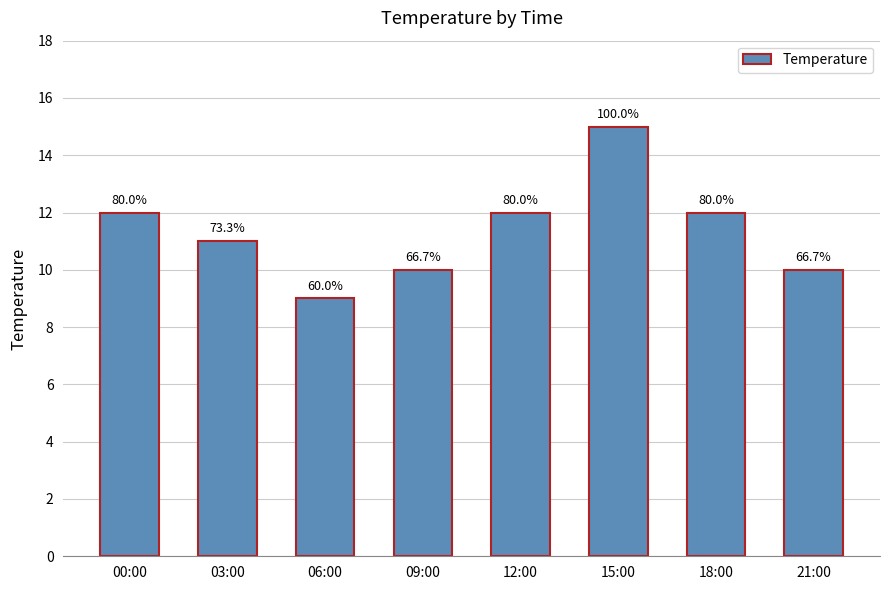

What is the value of the 8th bar from the left?

10